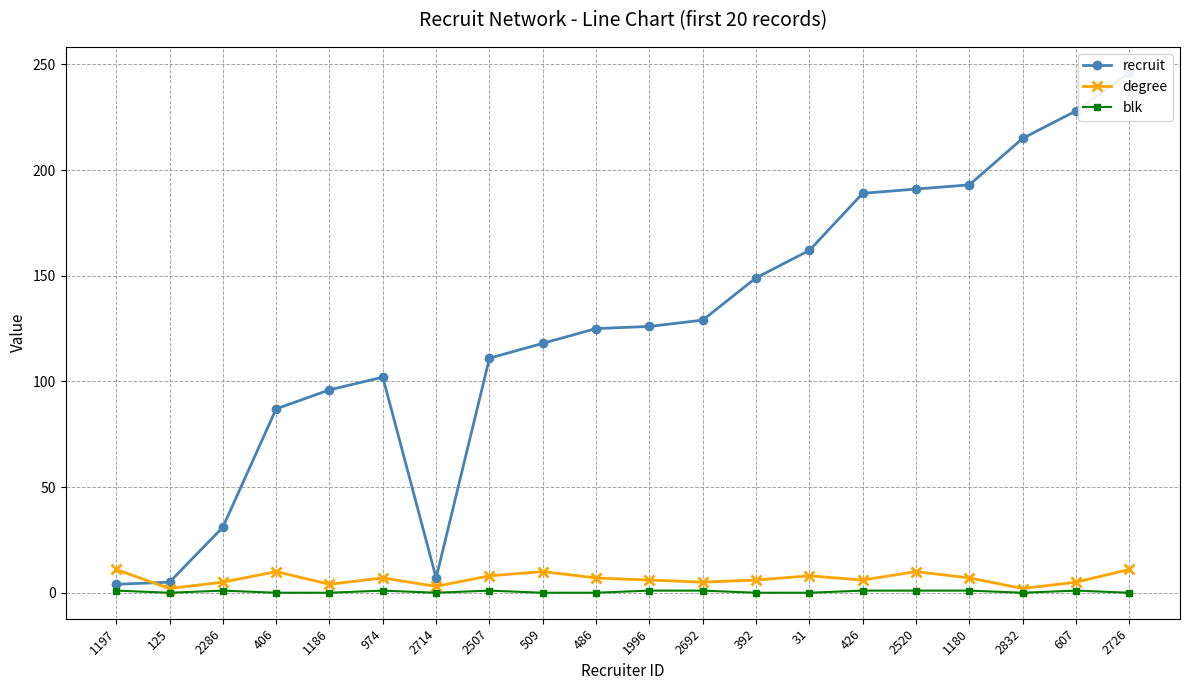

What is the label of the 1st point from the right?

2726